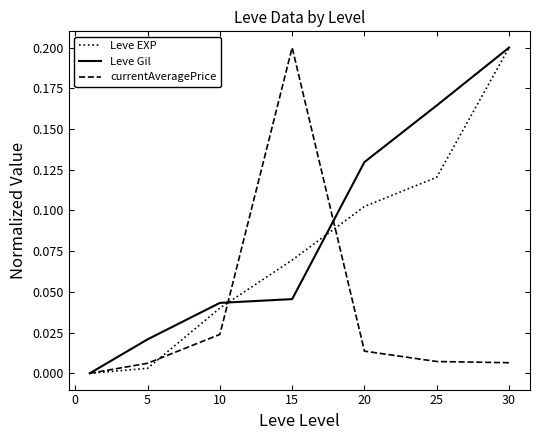

How many positive values does the Leve Gil series have?

6